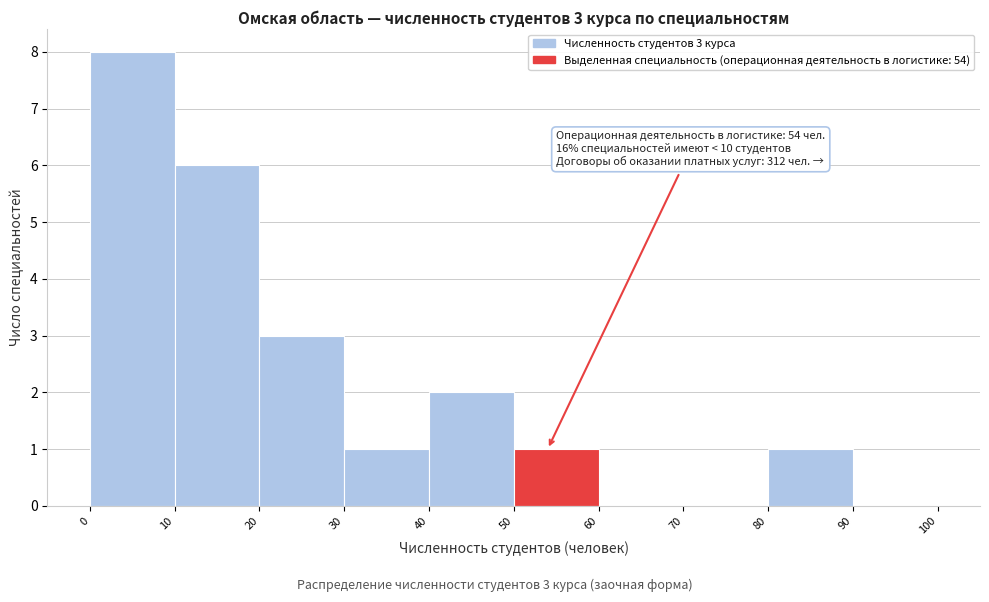

Over which range of the x-axis is the bar tallest?

0 to 10